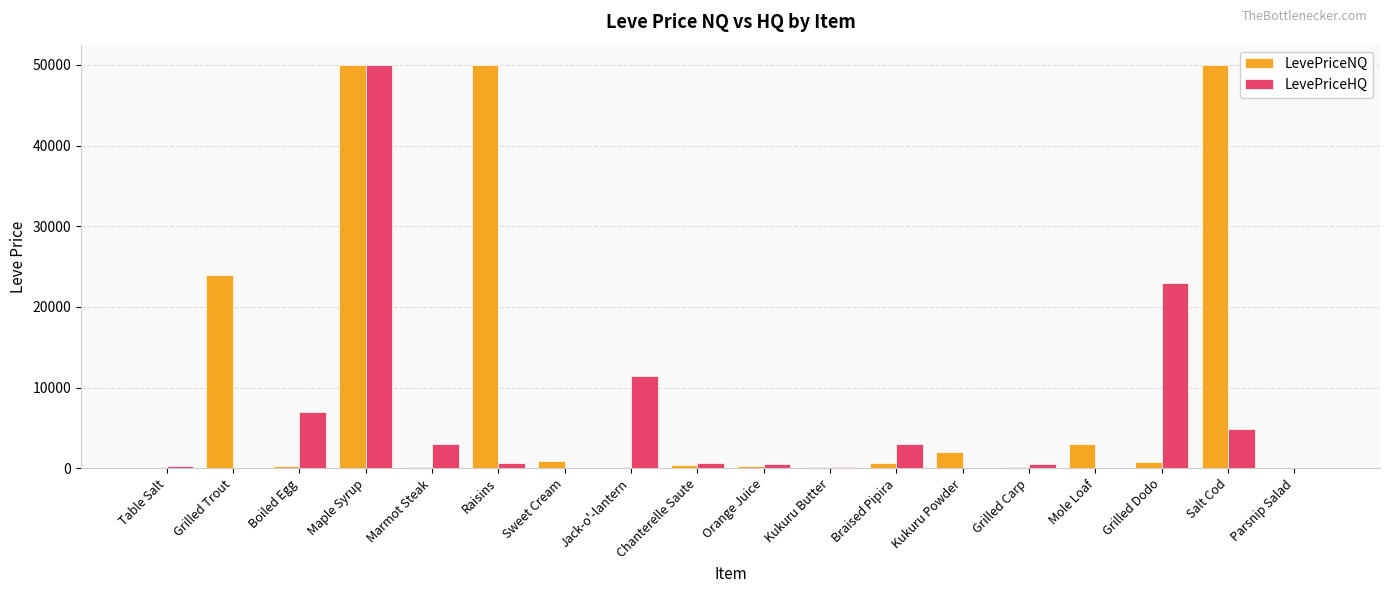

At which label does LevePriceHQ reach its peak?

Maple Syrup